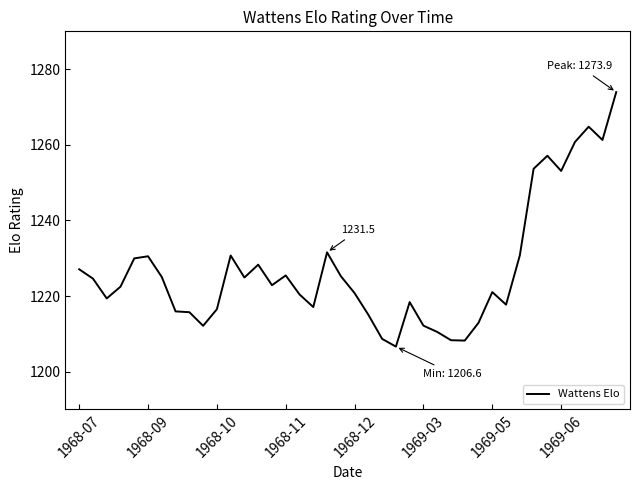

What is the greatest value displayed?

1273.9